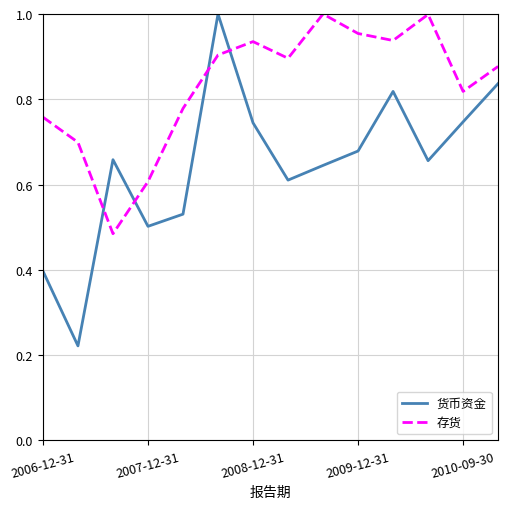

In 存货, how many points are higher than both neighbors (excluding endpoints)?

3